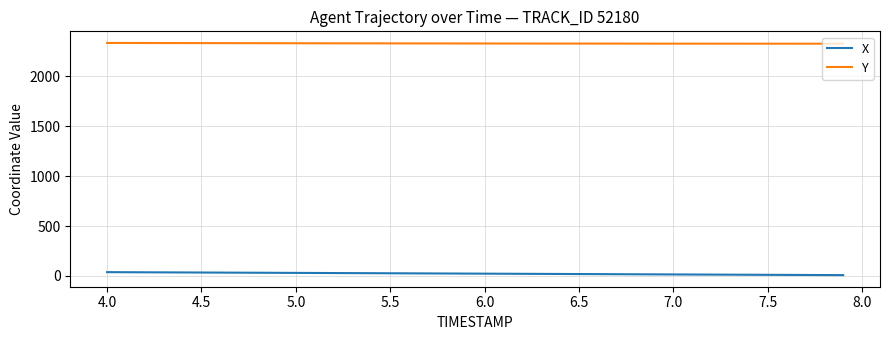

At how many categories does at least one series exceed 1468?

40